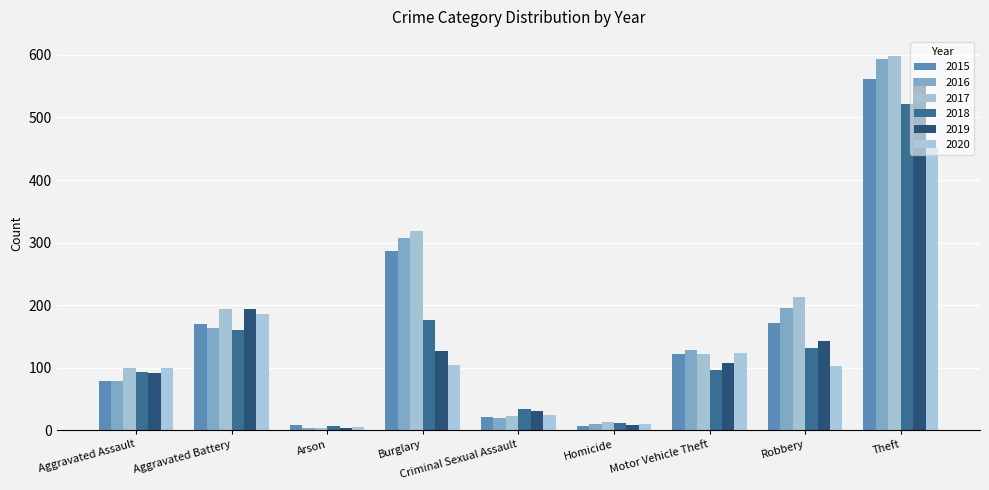

How many data points in 2016 are less than 128?

4